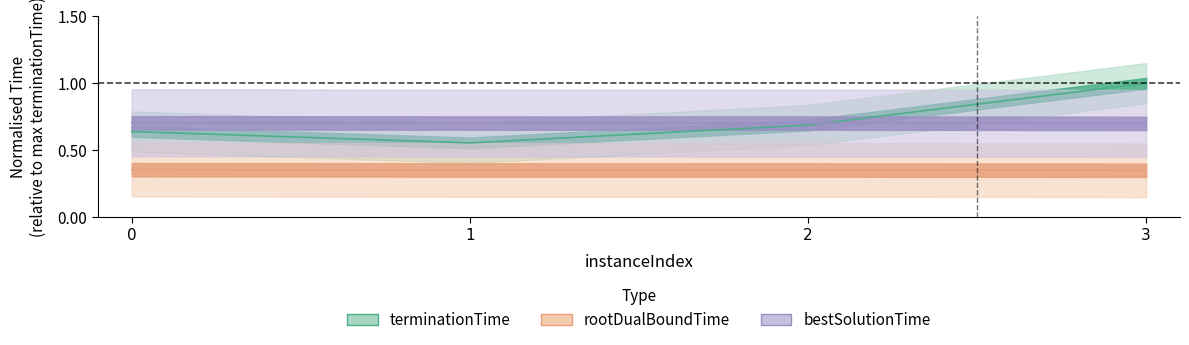

How many categories are shown in the chart?

4